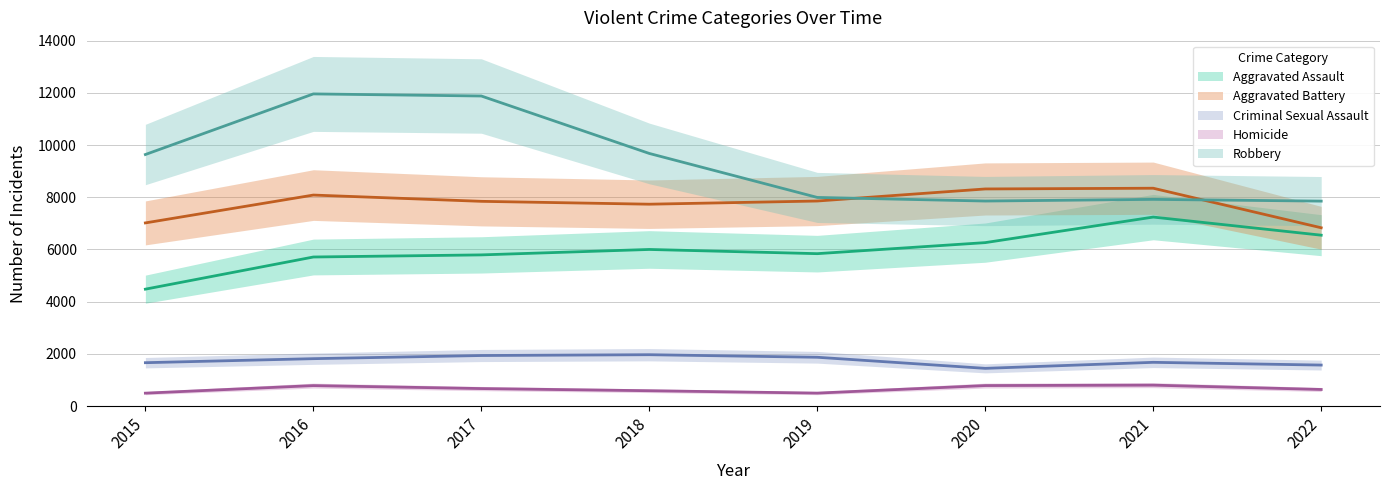

What is the approximate value of Homicide at 2019, to the nearest 10?

500